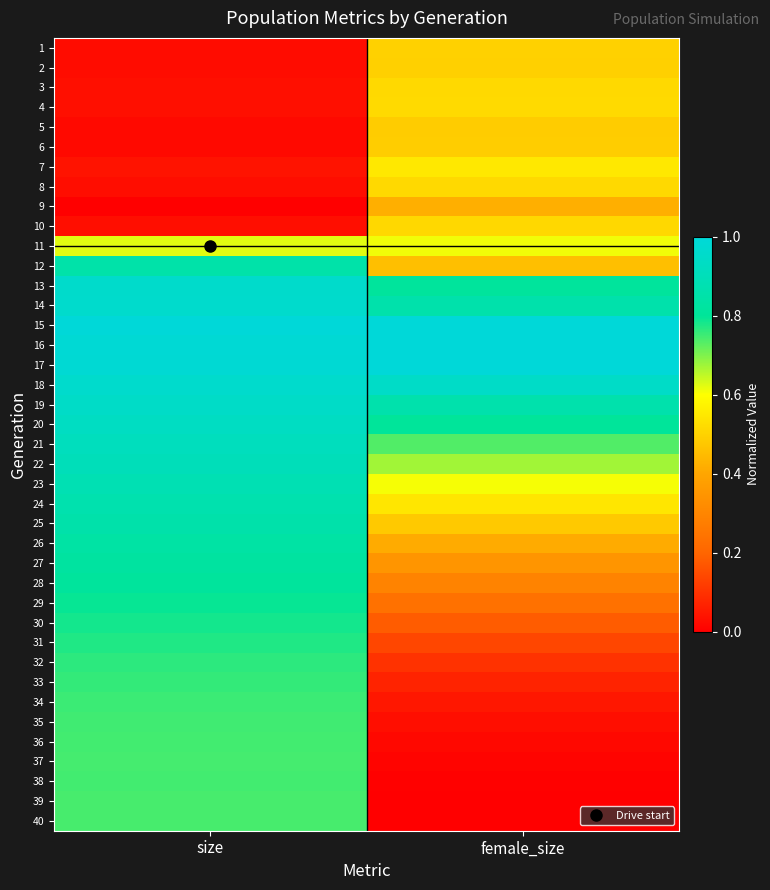

At which category is the sum across all series the highest?

size